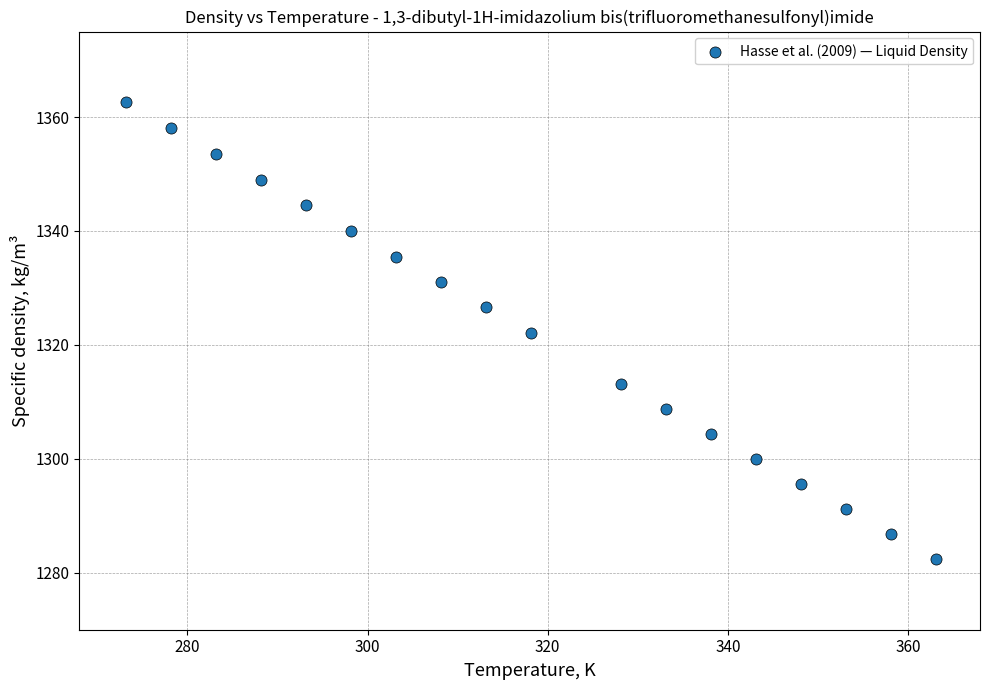

What is the range of X values (max minus min)?

90.0